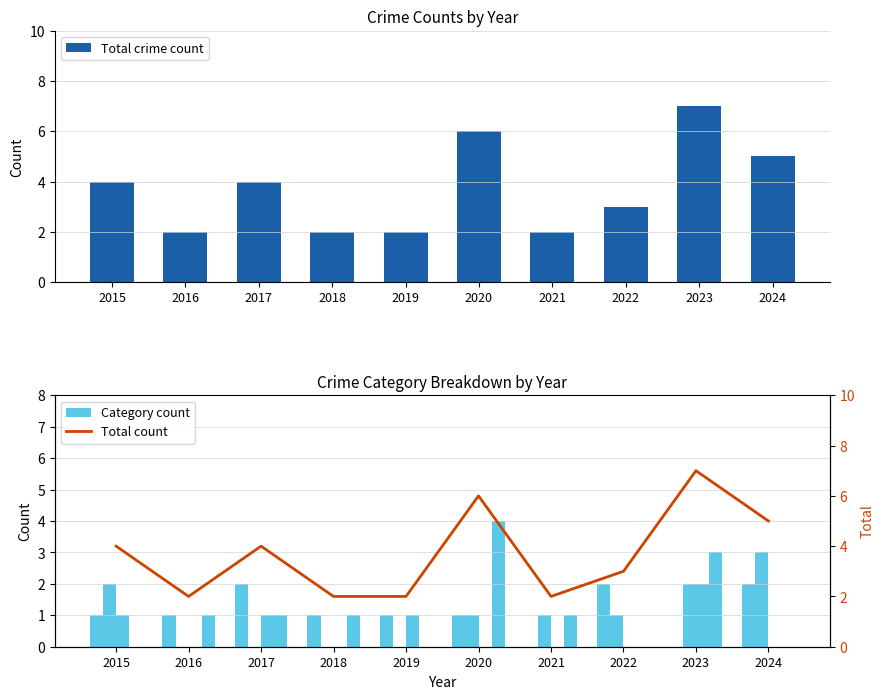

Where is Aggravated Assault nearest to the value 1?

2015